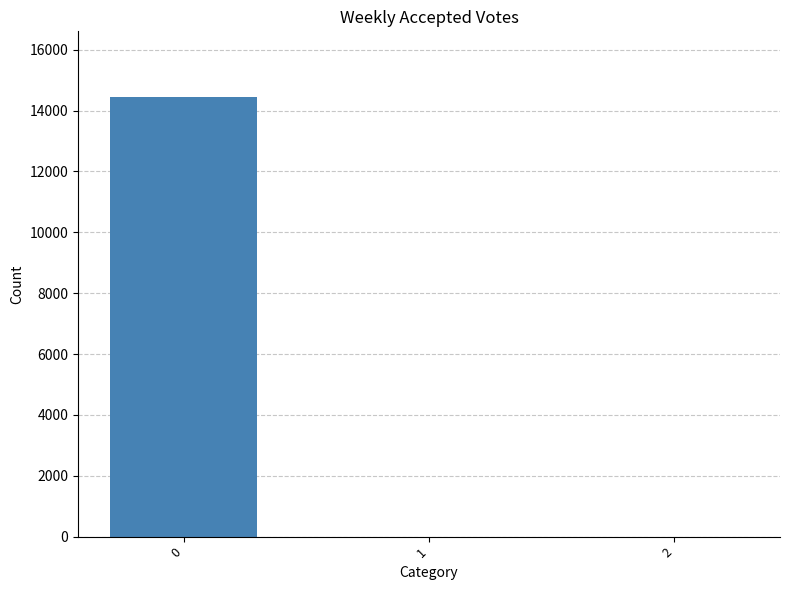

Count the number of values greater than 0.

1